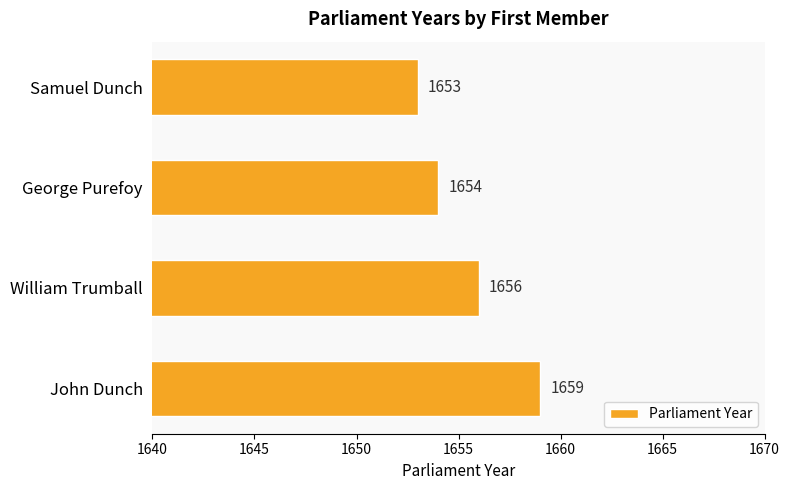

Rank the categories by value from highest to lowest.

John Dunch, William Trumball, George Purefoy, Samuel Dunch